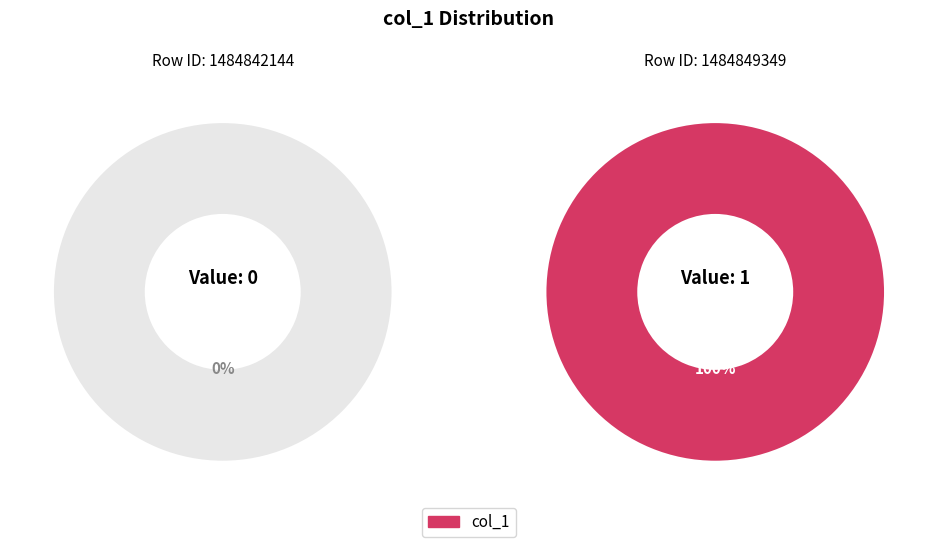

Is the sum of 1484849349 and 1484842144 greater than half?

Yes